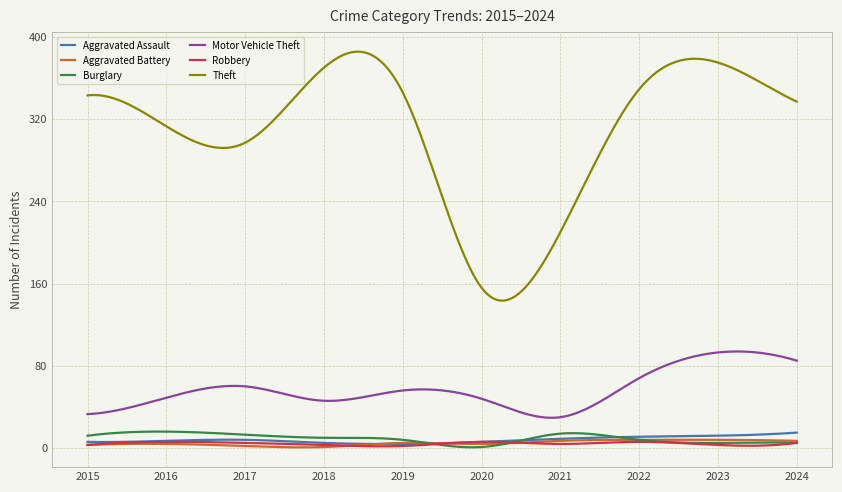

What is the minimum value shown in the chart?

0.7